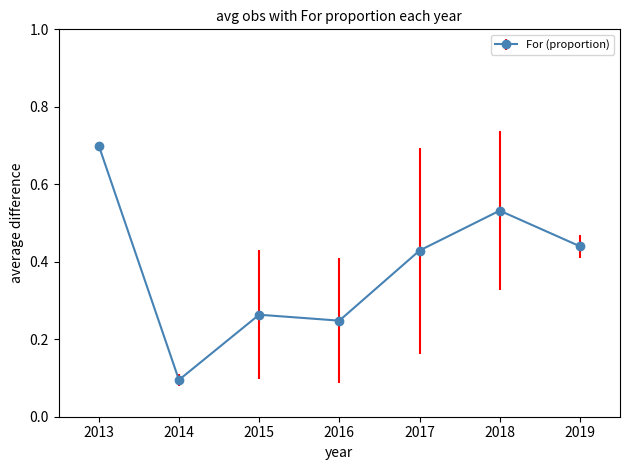

At which label is the value closest to 0?

2014